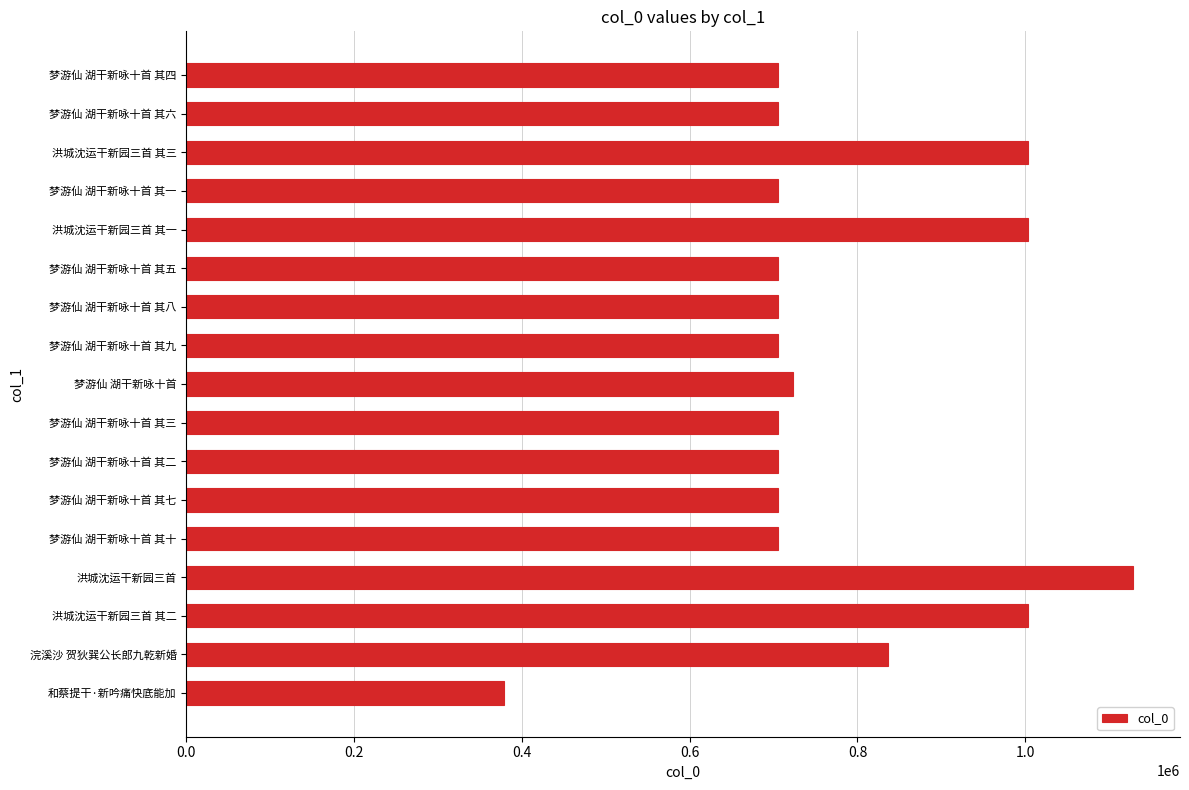

Is it true that the value at 洪城沈运干新园三首 其一 is 1003632?

True